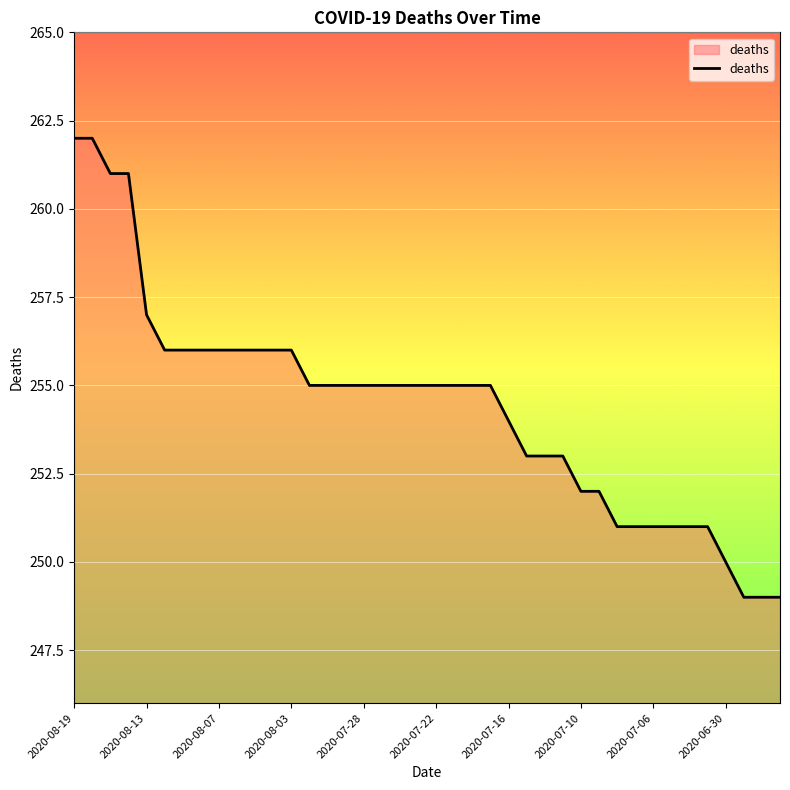

What is the difference between the maximum and minimum values?

13